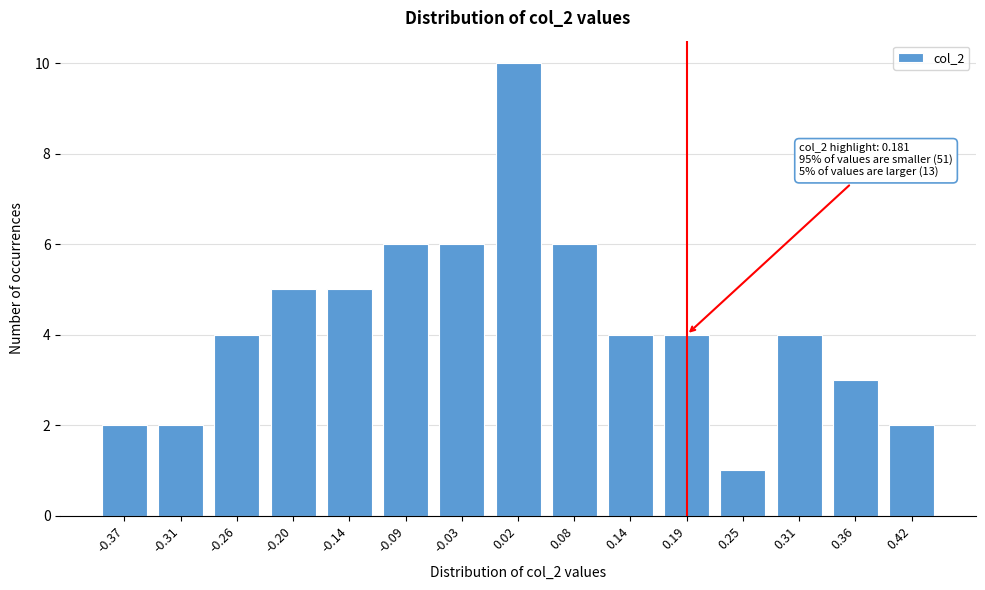

Reading left to right, what are all the values shown in this chart?

-0.37=2	-0.31=2	-0.26=4	-0.20=5	-0.14=5	-0.09=6	-0.03=6	0.02=10	0.08=6	0.14=4	0.19=4	0.25=1	0.31=4	0.36=3	0.42=2